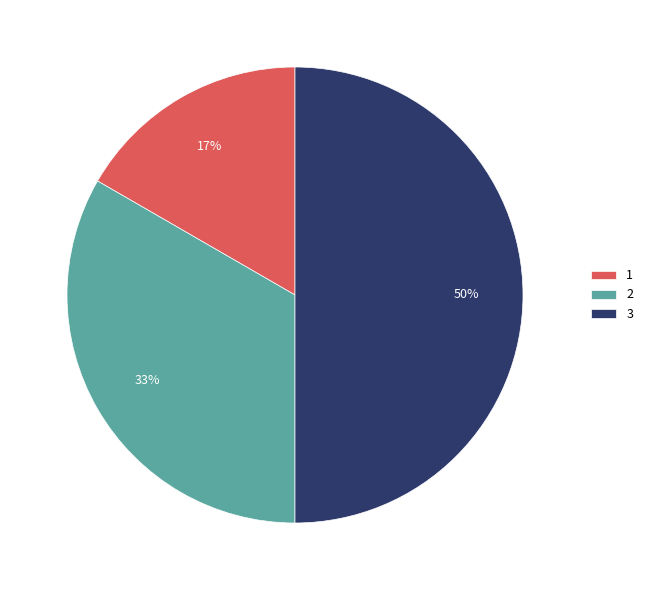

Which category has the biggest portion of the pie?

3